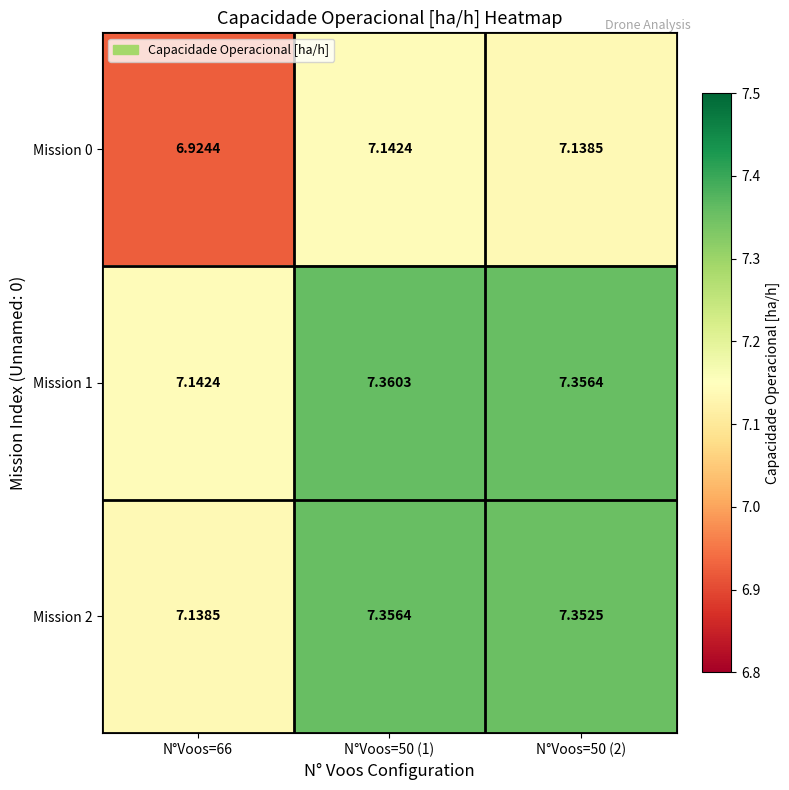

At which category is the sum across all series the highest?

N°Voos=50 (1)